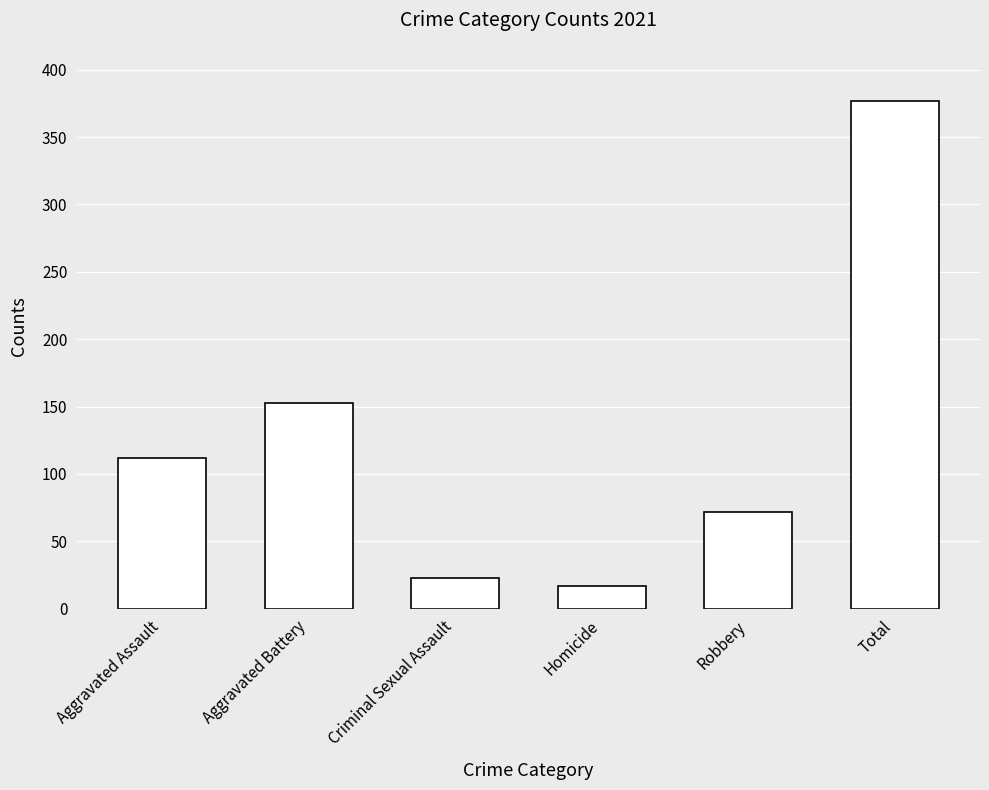

Reading left to right, list all the values displayed in this chart.

112	153	23	17	72	377